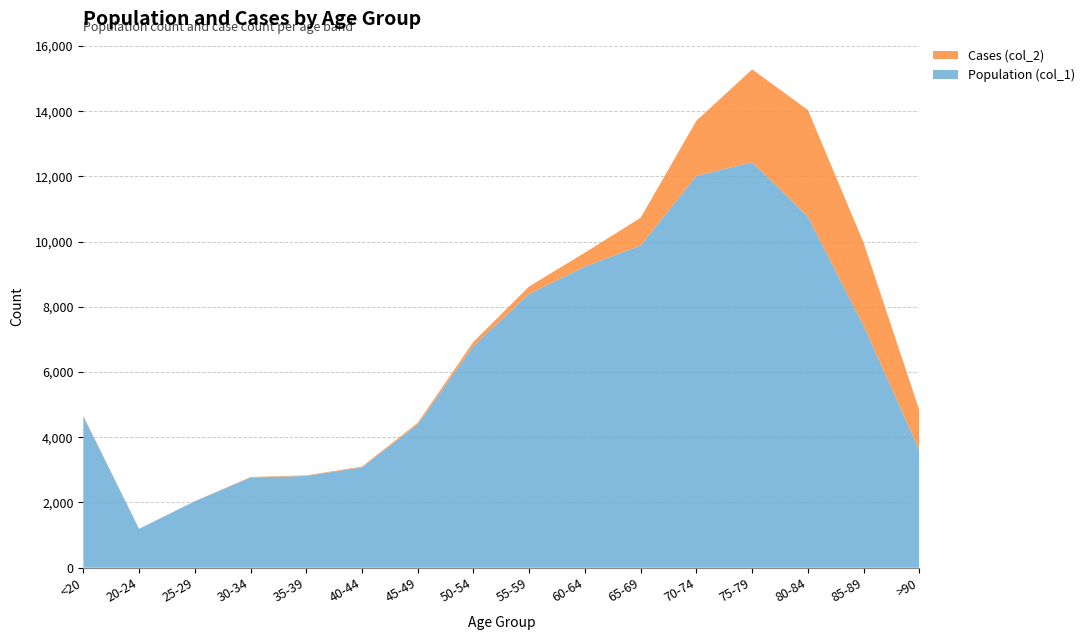

Reading left to right, list all the values displayed in this chart.

Population (col_1): <20=4641	20-24=1191	25-29=2038	30-34=2765	35-39=2814	40-44=3078	45-49=4396	50-54=6803	55-59=8400	60-64=9236	65-69=9883	70-74=12018	75-79=12434	80-84=10764	85-89=7417	>90=3604
Cases (col_2): <20=18	20-24=4	25-29=3	30-34=17	35-39=18	40-44=24	45-49=47	50-54=126	55-59=227	60-64=426	65-69=850	70-74=1690	75-79=2848	80-84=3273	85-89=2548	>90=1224